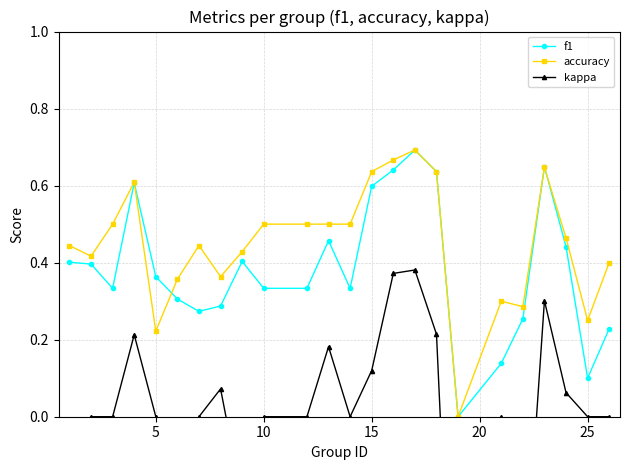

The value of f1 at 5 is 0.5. True or false?

False